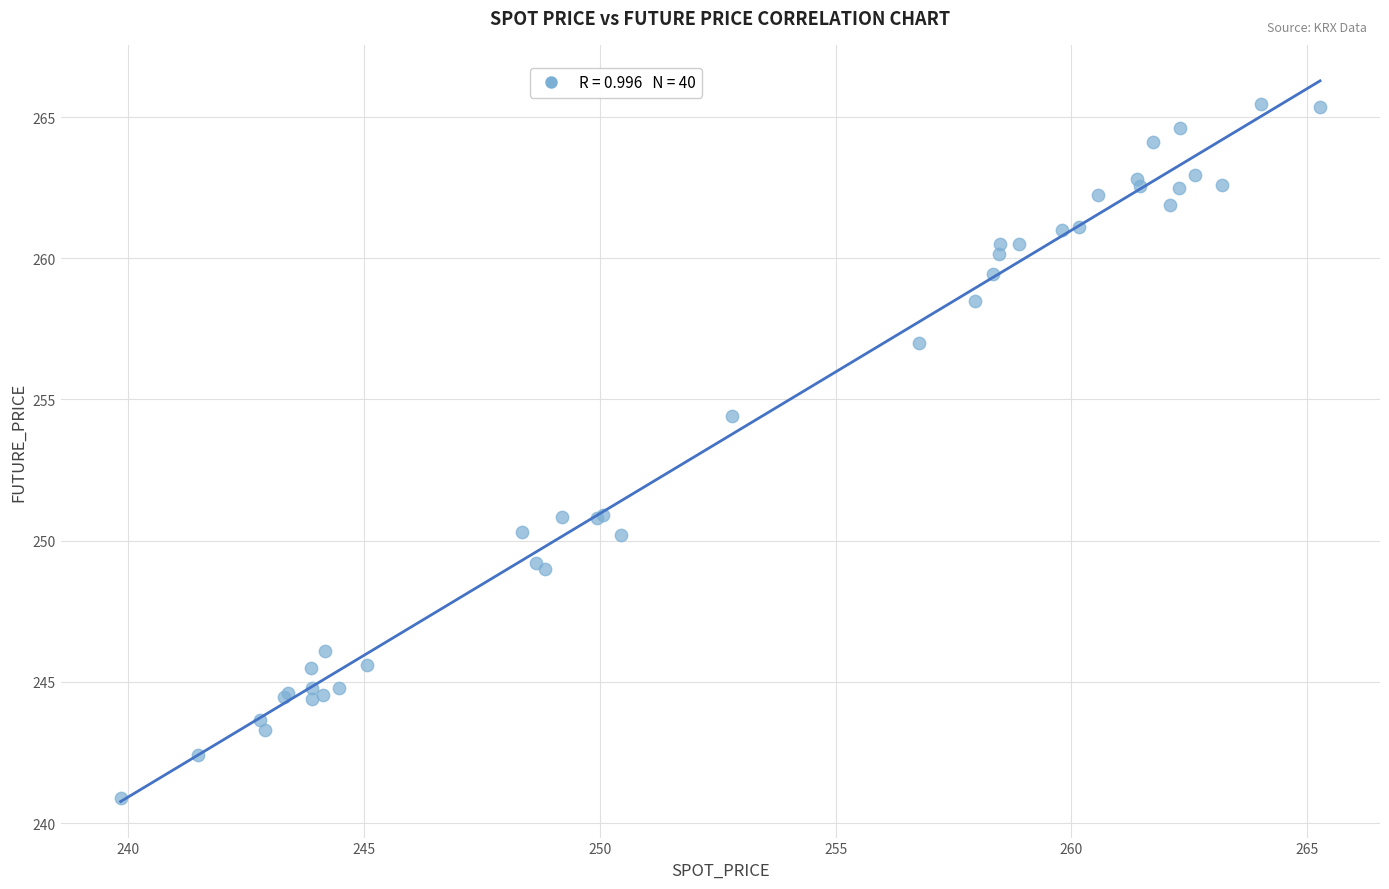

What Y value in the scatter plot is closest to 253?

254.4